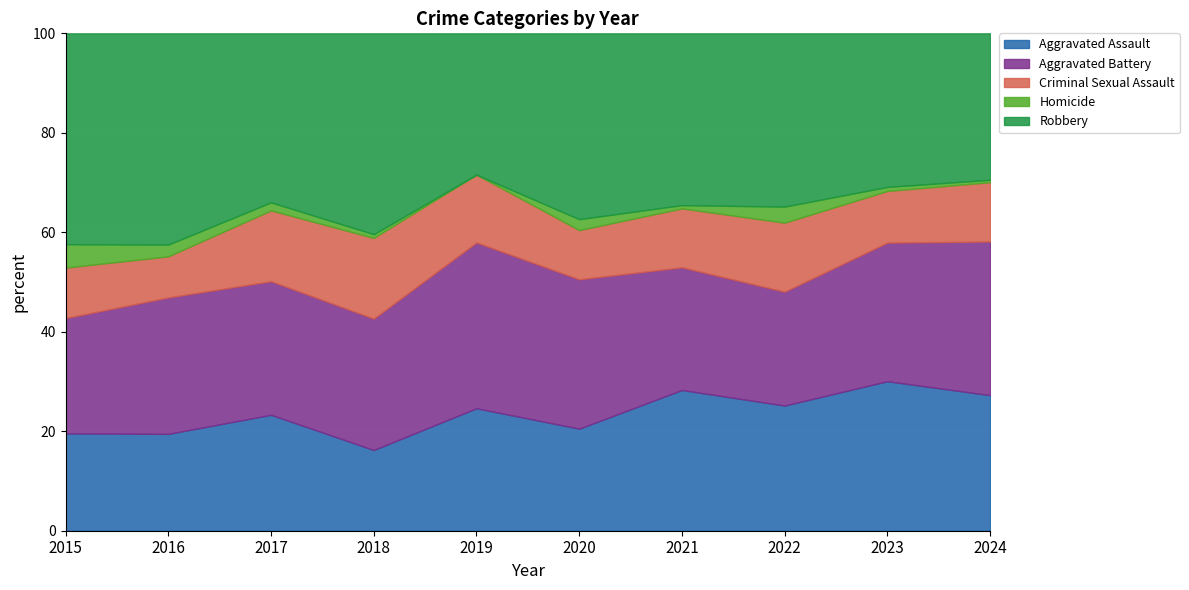

Does the chart display data point markers on the line(s)?

No